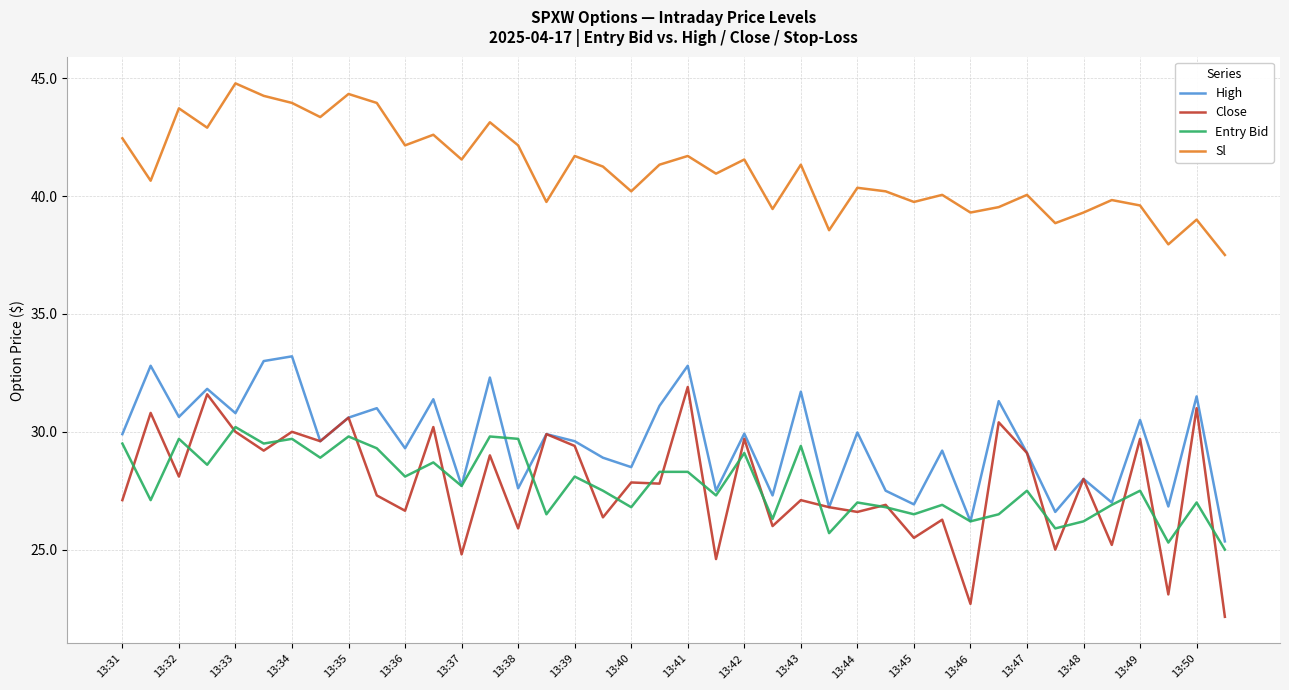

Which series has the largest total across all categories?

Sl